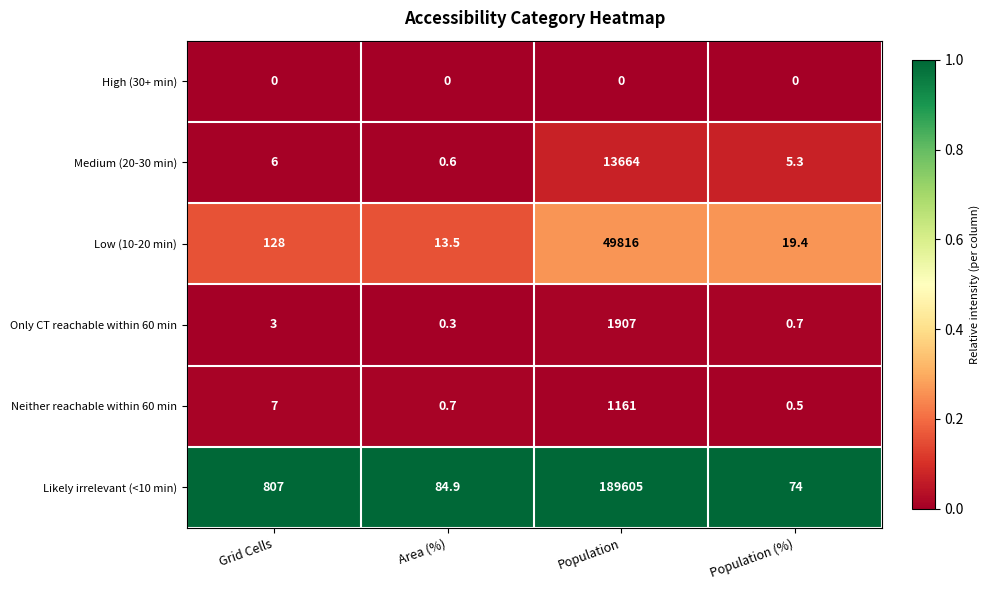

Reading right to left, what are all the values shown in this chart?

High (30+ min): 0.0	0.0	0.0	0.0
Medium (20-30 min): 5.3	13664.0	0.6	6.0
Low (10-20 min): 19.4	49816.0	13.5	128.0
Only CT reachable within 60 min: 0.7	1907.0	0.3	3.0
Neither reachable within 60 min: 0.5	1161.0	0.7	7.0
Likely irrelevant (<10 min): 74.0	189605.0	84.9	807.0